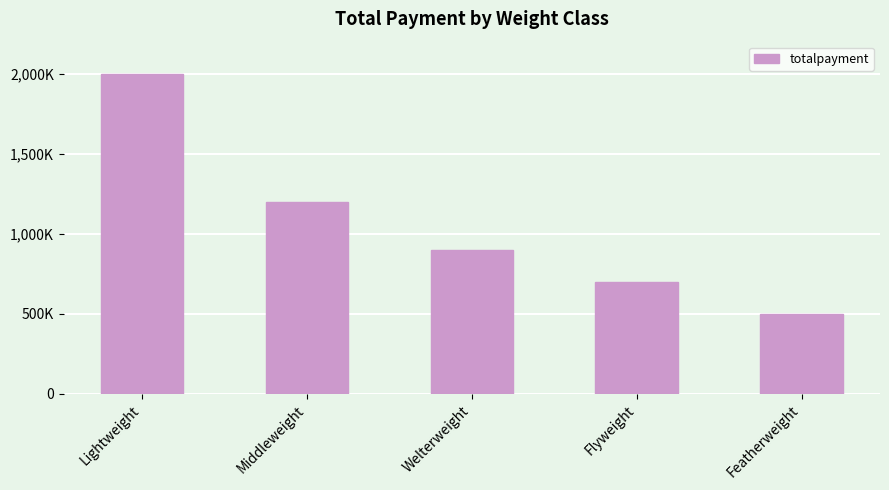

True or false: the data shows 900000 at Welterweight.

True